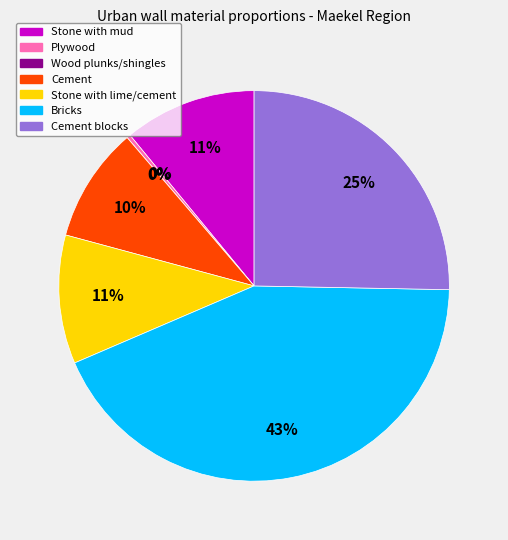

Which category has the biggest portion of the pie?

Bricks